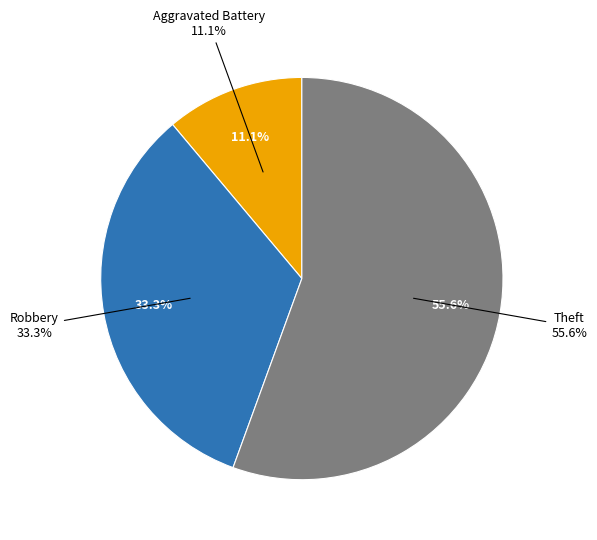

To the nearest percent, what percentage of the pie is Theft?

56%